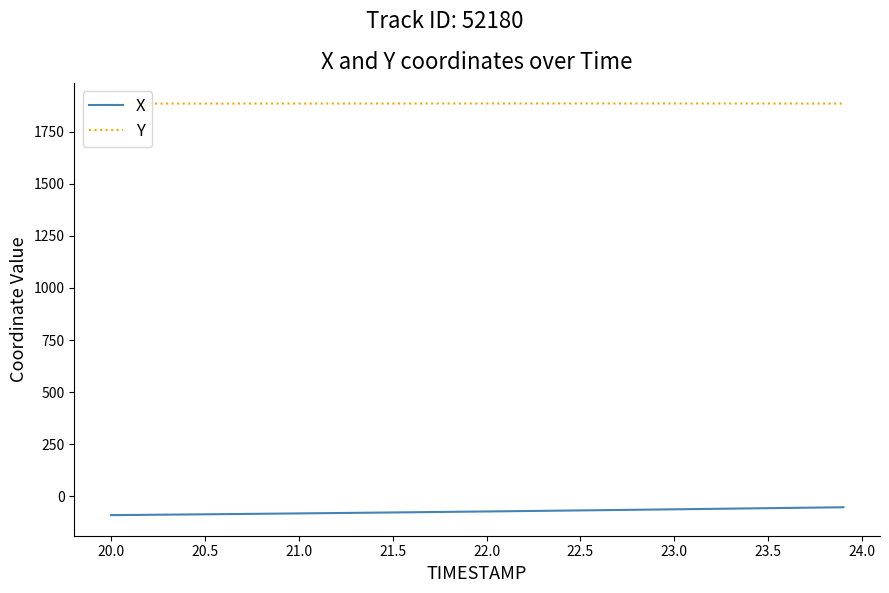

True or false: X has more than 0 points higher than both neighbors.

False